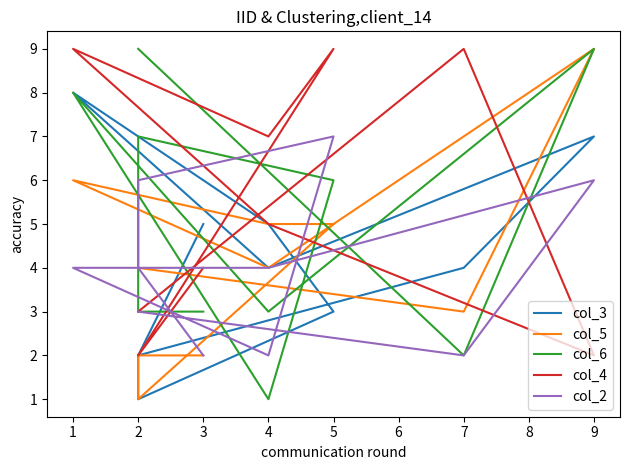

Where do col_5 and col_2 first cross each other?

4 and 5